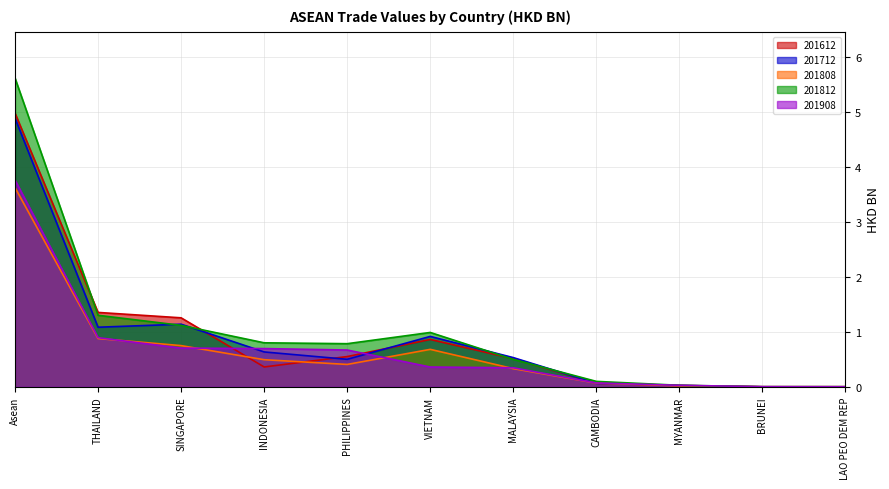

What position from the left is THAILAND?

2